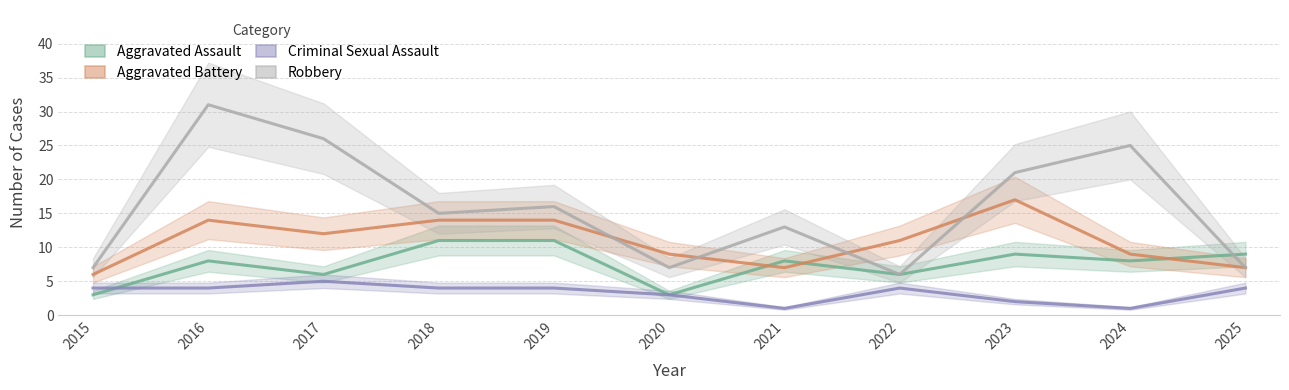

The Aggravated Assault series shows 6 at 2022. True or false?

True